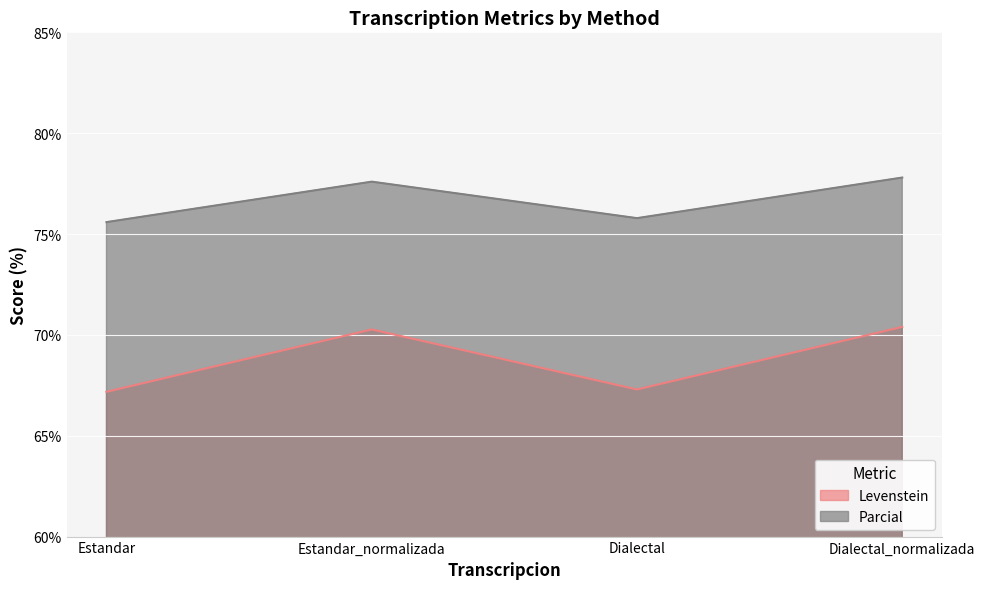

What is the difference between the Parcial values at Dialectal_normalizada and Estandar_normalizada?

0.2